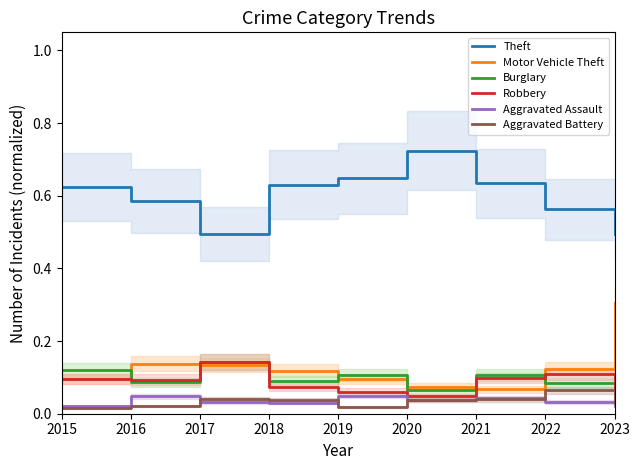

Reading left to right, extract all data points from this chart.

Theft: 2015=0.6	2016=0.6	2017=0.5	2018=0.6	2019=0.6	2020=0.7	2021=0.6	2022=0.6	2023=0.5
Motor Vehicle Theft: 2015=0.1	2016=0.1	2017=0.1	2018=0.1	2019=0.1	2020=0.1	2021=0.1	2022=0.1	2023=0.3
Burglary: 2015=0.1	2016=0.1	2017=0.1	2018=0.1	2019=0.1	2020=0.1	2021=0.1	2022=0.1	2023=0.1
Robbery: 2015=0.1	2016=0.1	2017=0.1	2018=0.1	2019=0.1	2020=0.0	2021=0.1	2022=0.1	2023=0.1
Aggravated Assault: 2015=0.0	2016=0.0	2017=0.0	2018=0.0	2019=0.0	2020=0.0	2021=0.0	2022=0.0	2023=0.0
Aggravated Battery: 2015=0.0	2016=0.0	2017=0.0	2018=0.0	2019=0.0	2020=0.0	2021=0.0	2022=0.1	2023=0.0